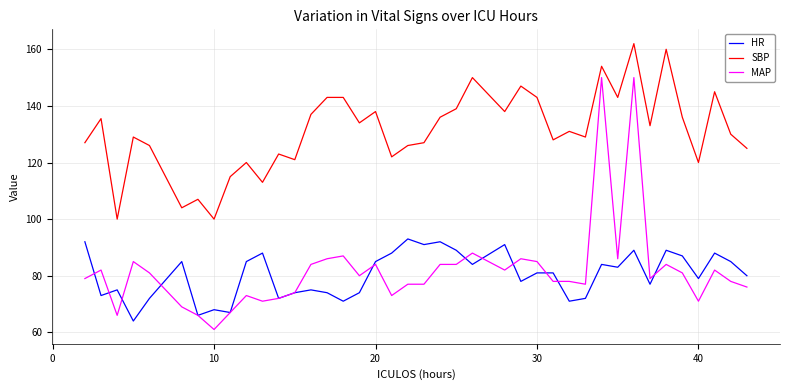

What is the maximum value shown in the chart?

162.0